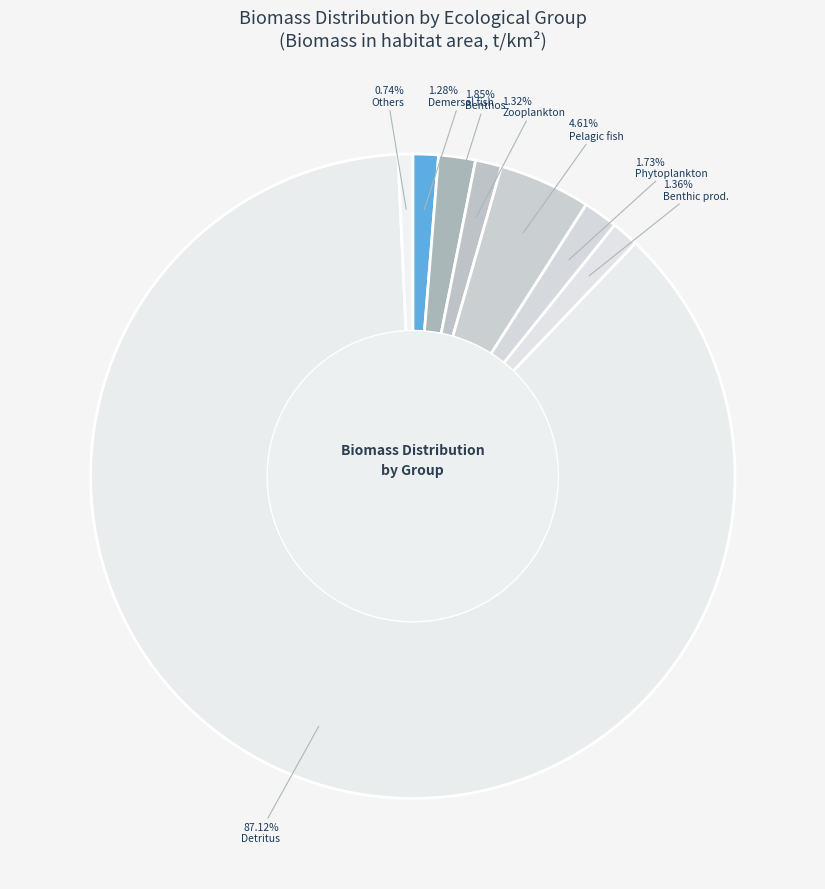

How many segments does this pie chart have?

8